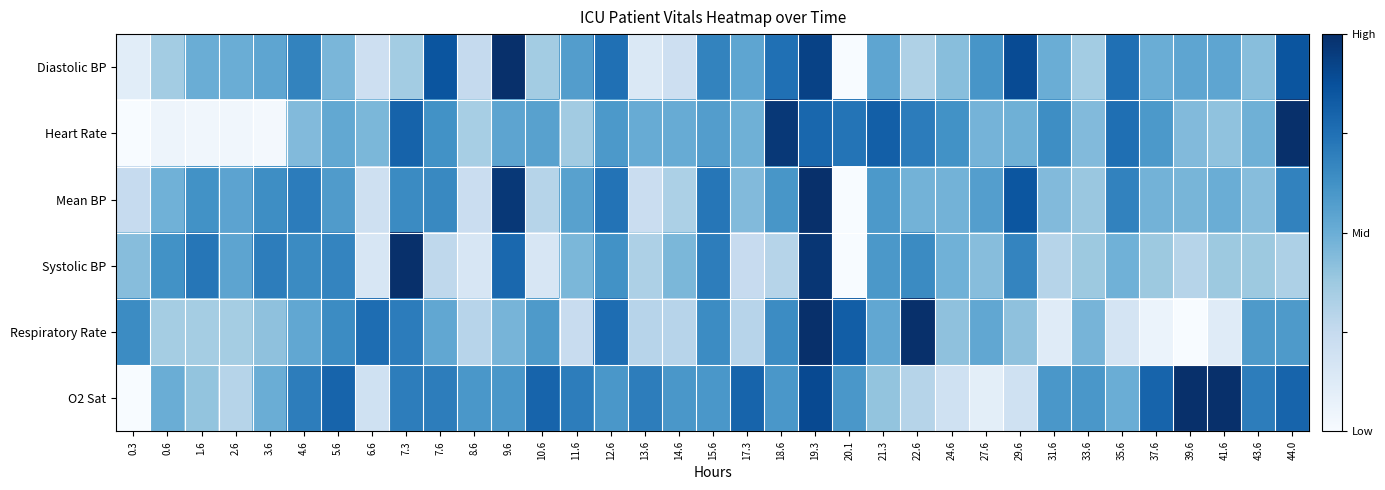

Reading right to left, list all the values displayed in this chart.

Diastolic BP: 44.0=0.9	43.6=0.4	41.6=0.5	39.6=0.5	37.6=0.5	35.6=0.8	33.6=0.4	31.6=0.5	29.6=0.9	27.6=0.6	24.6=0.4	22.6=0.3	21.3=0.5	20.1=0.0	19.3=0.9	18.6=0.8	17.3=0.5	15.6=0.7	14.6=0.2	13.6=0.1	12.6=0.8	11.6=0.6	10.6=0.4	9.6=1.0	8.6=0.2	7.6=0.9	7.3=0.4	6.6=0.2	5.6=0.5	4.6=0.7	3.6=0.5	2.6=0.5	1.6=0.5	0.6=0.4	0.3=0.1
Heart Rate: 44.0=1.0	43.6=0.5	41.6=0.4	39.6=0.4	37.6=0.6	35.6=0.8	33.6=0.4	31.6=0.6	29.6=0.5	27.6=0.5	24.6=0.6	22.6=0.7	21.3=0.8	20.1=0.7	19.3=0.8	18.6=1.0	17.3=0.5	15.6=0.6	14.6=0.5	13.6=0.5	12.6=0.6	11.6=0.4	10.6=0.6	9.6=0.5	8.6=0.3	7.6=0.6	7.3=0.8	6.6=0.5	5.6=0.5	4.6=0.4	3.6=0.0	2.6=0.0	1.6=0.0	0.6=0.0	0.3=0.0
Mean BP: 44.0=0.7	43.6=0.4	41.6=0.5	39.6=0.5	37.6=0.5	35.6=0.7	33.6=0.4	31.6=0.4	29.6=0.9	27.6=0.6	24.6=0.5	22.6=0.5	21.3=0.6	20.1=0.0	19.3=1.0	18.6=0.6	17.3=0.4	15.6=0.7	14.6=0.3	13.6=0.2	12.6=0.7	11.6=0.6	10.6=0.3	9.6=1.0	8.6=0.2	7.6=0.7	7.3=0.6	6.6=0.2	5.6=0.6	4.6=0.7	3.6=0.6	2.6=0.5	1.6=0.6	0.6=0.5	0.3=0.2
Systolic BP: 44.0=0.3	43.6=0.4	41.6=0.4	39.6=0.3	37.6=0.4	35.6=0.5	33.6=0.4	31.6=0.3	29.6=0.7	27.6=0.4	24.6=0.5	22.6=0.6	21.3=0.6	20.1=0.0	19.3=1.0	18.6=0.3	17.3=0.2	15.6=0.7	14.6=0.5	13.6=0.3	12.6=0.6	11.6=0.5	10.6=0.2	9.6=0.8	8.6=0.2	7.6=0.3	7.3=1.0	6.6=0.2	5.6=0.7	4.6=0.6	3.6=0.7	2.6=0.5	1.6=0.7	0.6=0.6	0.3=0.4
Respiratory Rate: 44.0=0.6	43.6=0.6	41.6=0.1	39.6=0.0	37.6=0.1	35.6=0.2	33.6=0.5	31.6=0.1	29.6=0.4	27.6=0.5	24.6=0.4	22.6=1.0	21.3=0.5	20.1=0.8	19.3=1.0	18.6=0.6	17.3=0.3	15.6=0.6	14.6=0.3	13.6=0.3	12.6=0.8	11.6=0.2	10.6=0.6	9.6=0.5	8.6=0.3	7.6=0.5	7.3=0.7	6.6=0.8	5.6=0.6	4.6=0.5	3.6=0.4	2.6=0.4	1.6=0.4	0.6=0.4	0.3=0.6
O2 Sat: 44.0=0.8	43.6=0.7	41.6=1.0	39.6=1.0	37.6=0.8	35.6=0.5	33.6=0.6	31.6=0.6	29.6=0.2	27.6=0.1	24.6=0.2	22.6=0.3	21.3=0.4	20.1=0.6	19.3=0.9	18.6=0.6	17.3=0.8	15.6=0.6	14.6=0.6	13.6=0.7	12.6=0.6	11.6=0.7	10.6=0.8	9.6=0.6	8.6=0.6	7.6=0.7	7.3=0.7	6.6=0.2	5.6=0.8	4.6=0.7	3.6=0.5	2.6=0.3	1.6=0.4	0.6=0.5	0.3=0.0